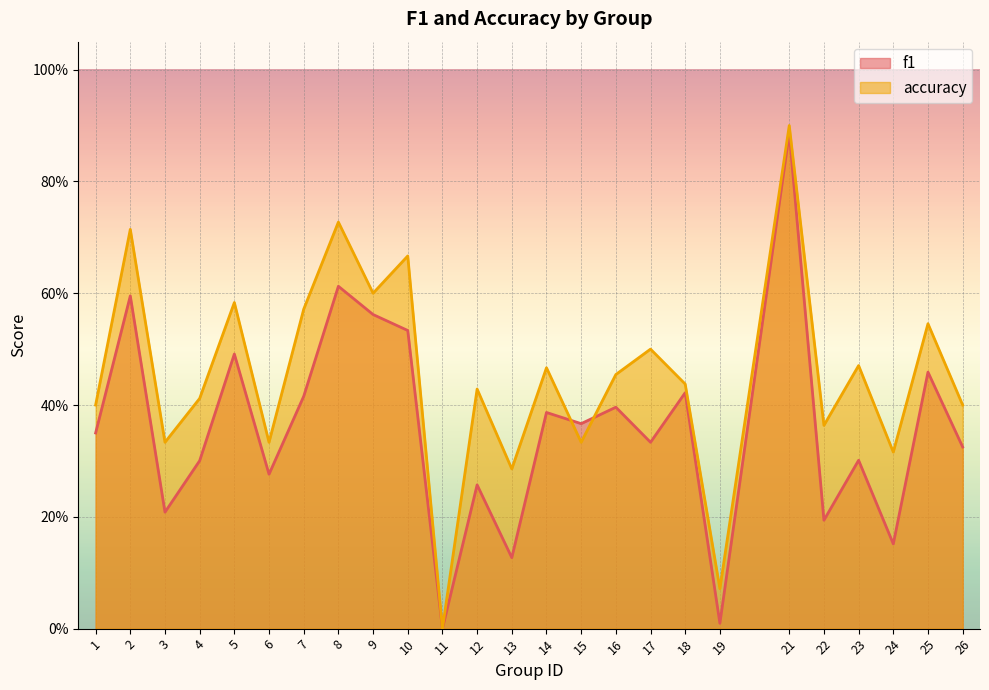

What is the value of the f1 point at the 9th from the left?

0.6